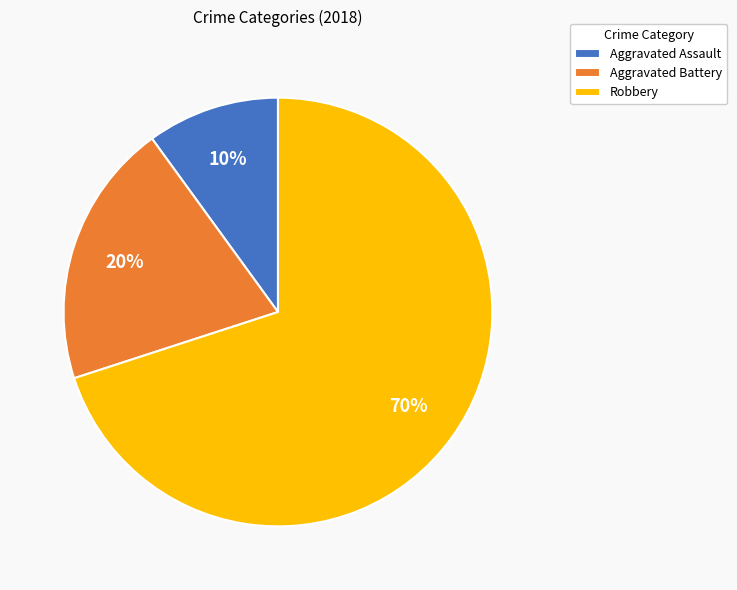

To the nearest percent, what percentage of the pie is Aggravated Assault?

10%